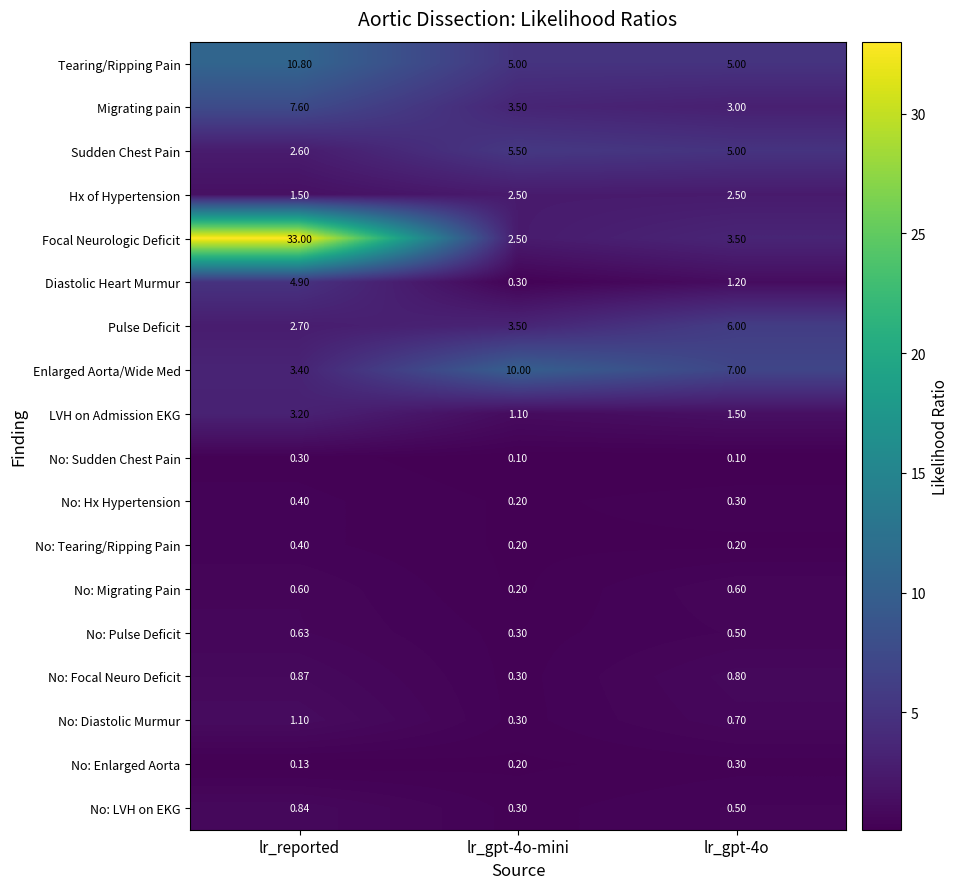

Between lr_reported and lr_gpt-4o, which series saw the biggest shift?

Focal Neurologic Deficit